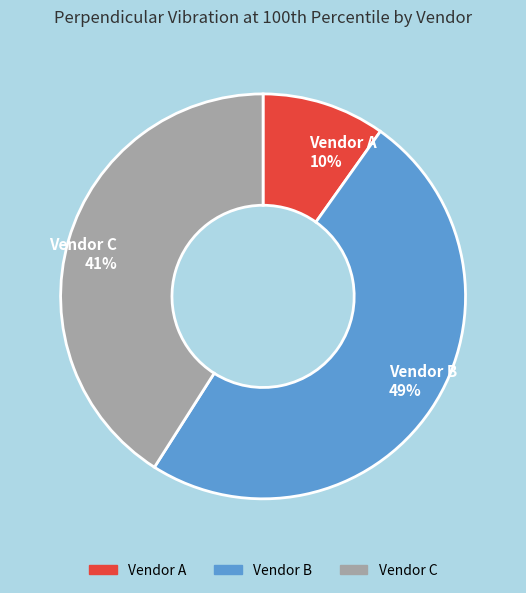

What percentage is the Vendor A slice, to the nearest percent?

10%